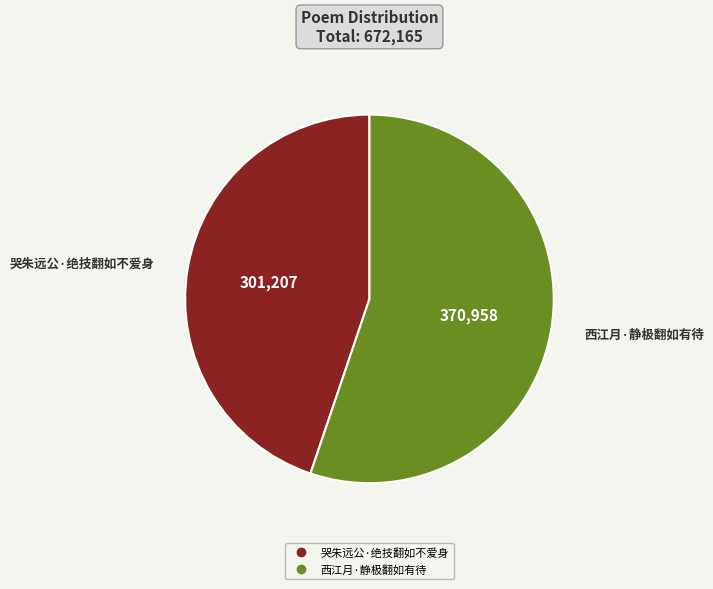

How many segments does this pie chart have?

2